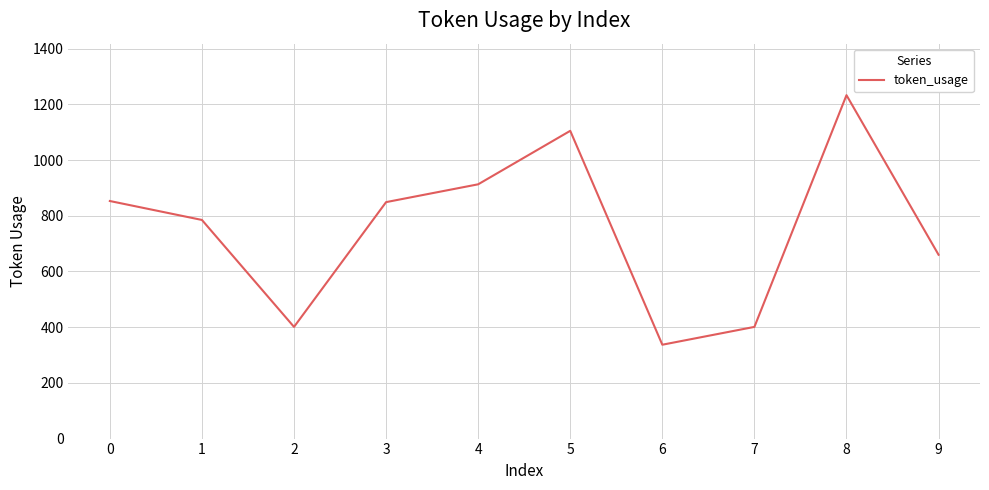

What is the ratio of the value at 5 to the value at 4?

1.2